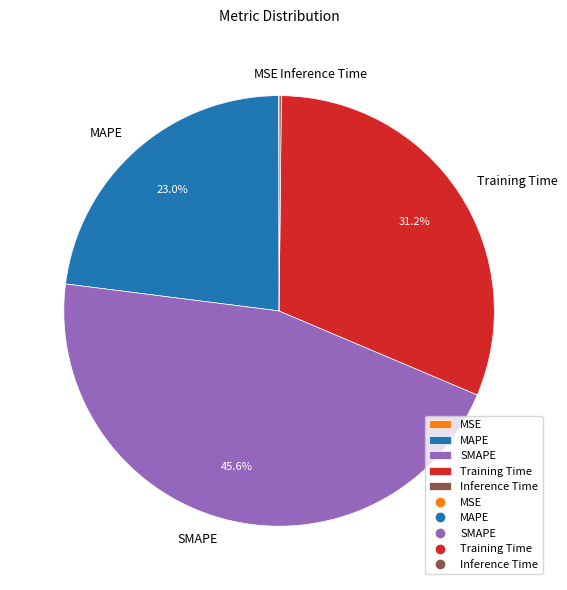

Which has a higher value, MAPE or Training Time?

Training Time